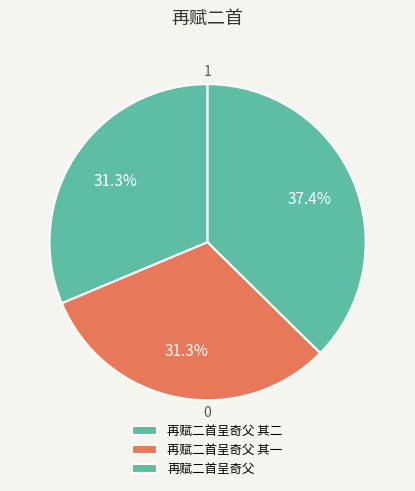

The 再赋二首呈奇父 slice represents 37% of the pie. True or false?

True